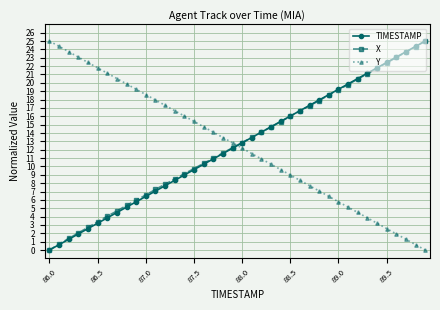

What is the highest value of the TIMESTAMP series?

25.0